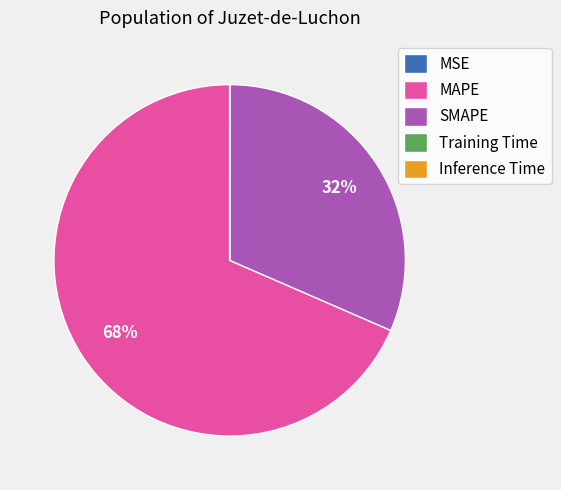

What is the majority slice?

MAPE